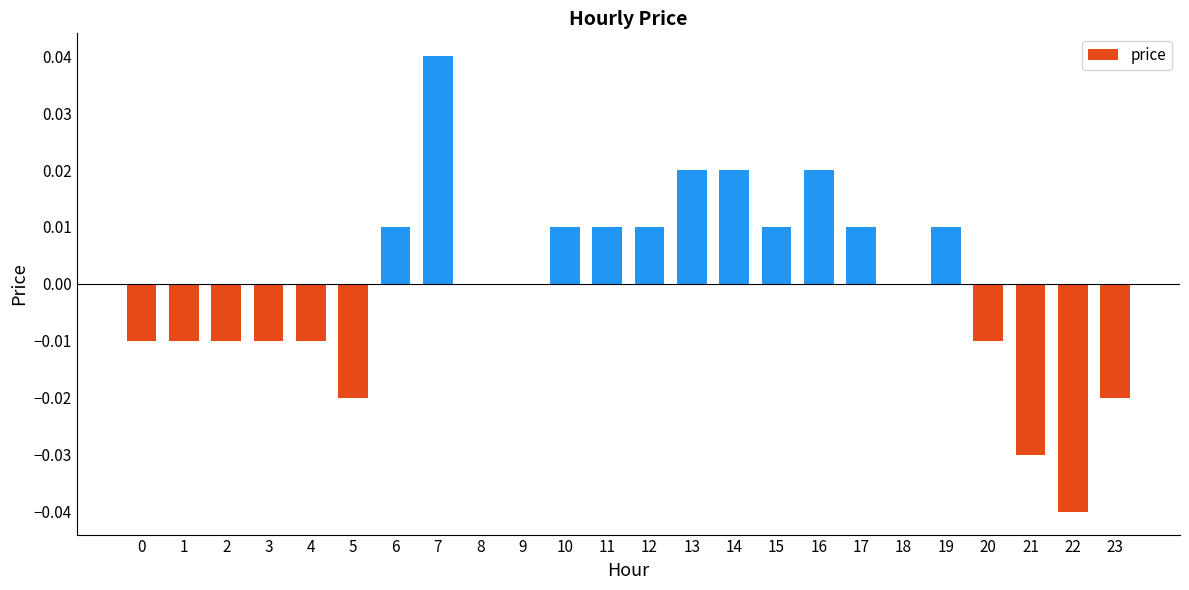

True or false: the data shows 0.0 at 8.

True